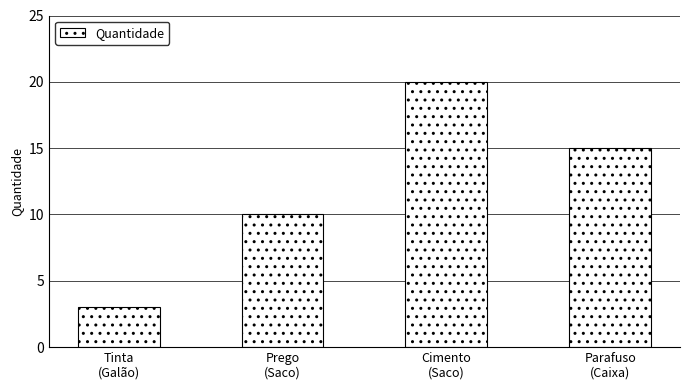

How many values are between 10 and 20?

3